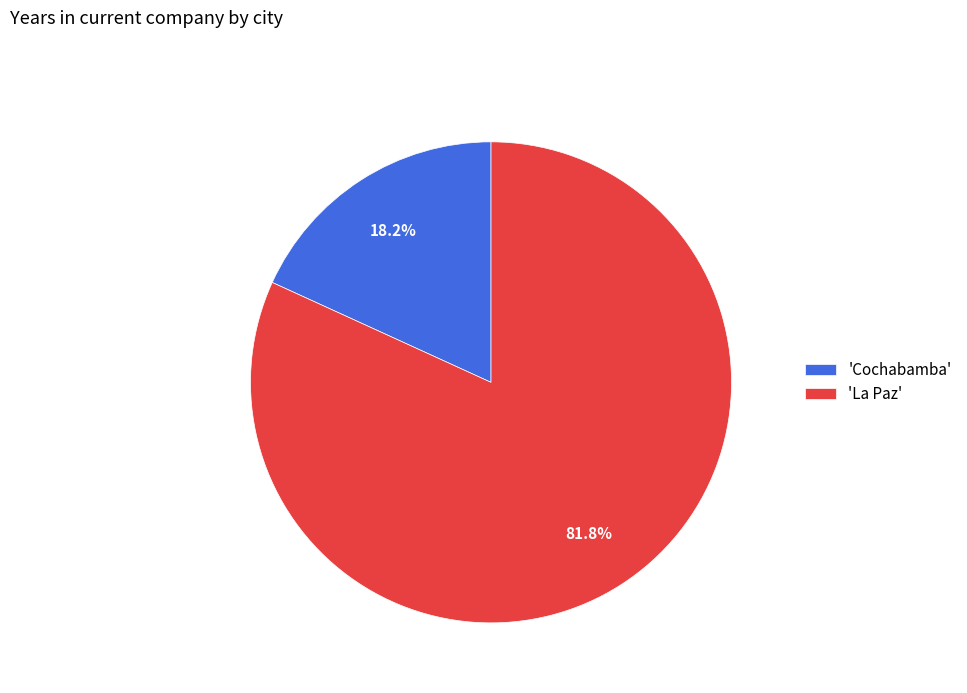

What is the largest slice in the pie chart?

'La Paz'